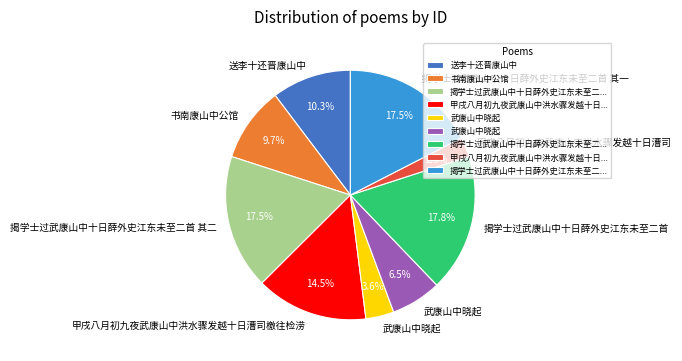

Does any single category account for the majority?

No